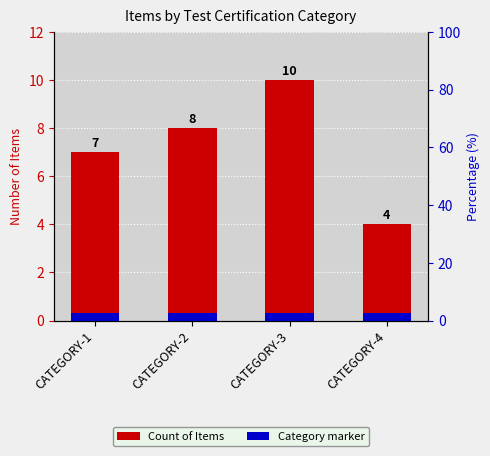

At which category does the chart reach its minimum across all series?

CATEGORY-1